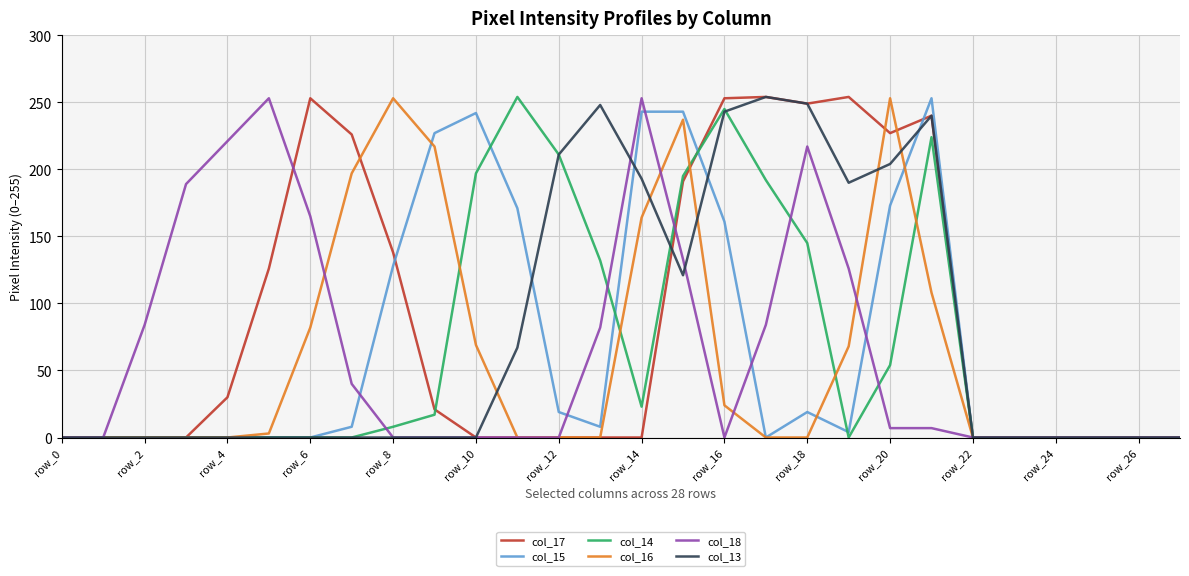

What is the sum of all col_16 values?

1675